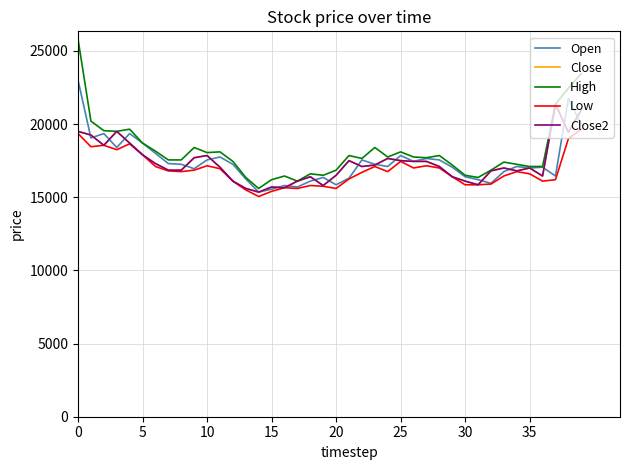

Rank the series by their maximum value, from lowest to highest.

Low, Close, Close2, Open, High